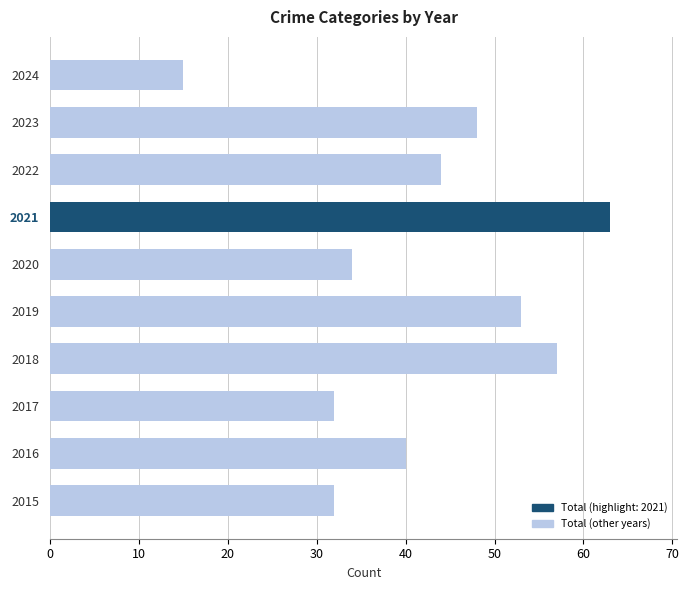

Which label corresponds to the smallest value in the chart?

2024